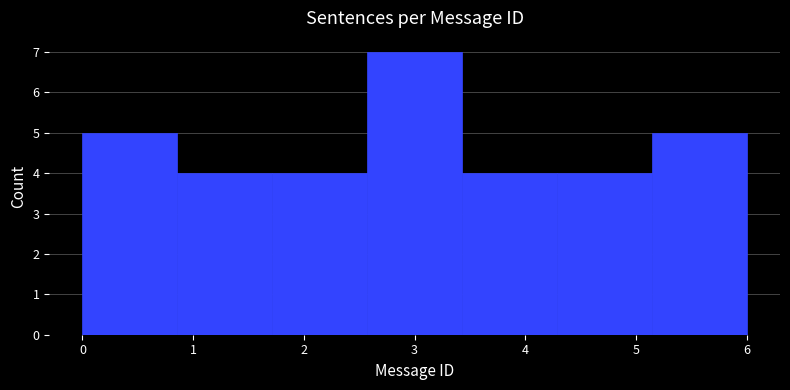

Reading left to right, list every bar in this chart as the range it spans on the x-axis followed by its height. Neither the bar edges nor the heights are printed on the chart, so give them approximately, as read against the axes.

0.0 to 0.9: 5
0.9 to 1.7: 4
1.7 to 2.6: 4
2.6 to 3.4: 7
3.4 to 4.3: 4
4.3 to 5.1: 4
5.1 to 6.0: 5